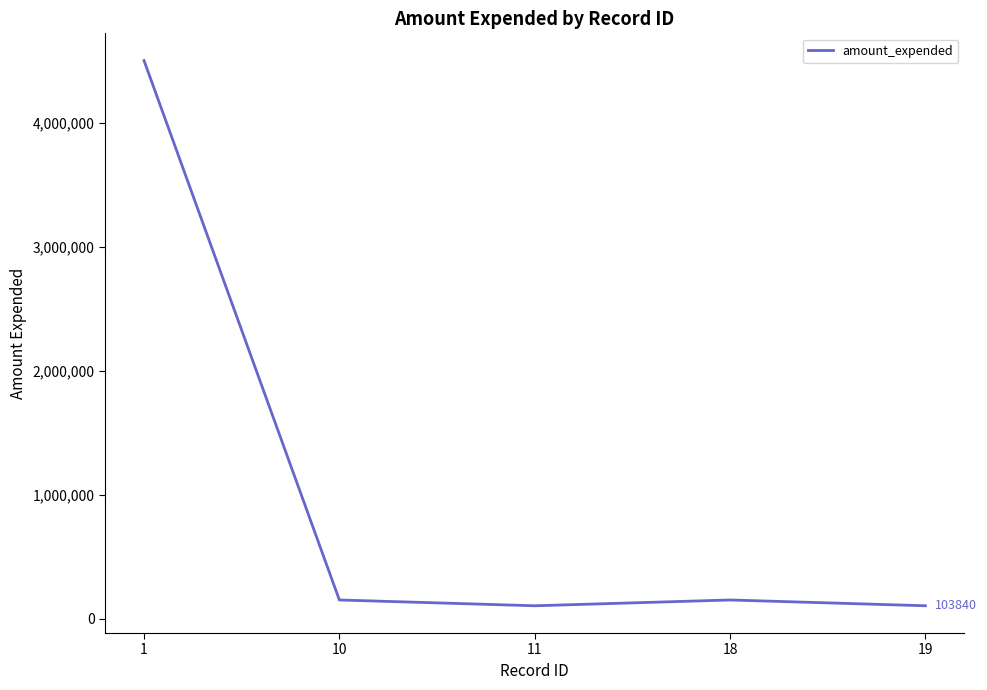

Approximately how many times larger is the value at 1 compared to 10?

29.9